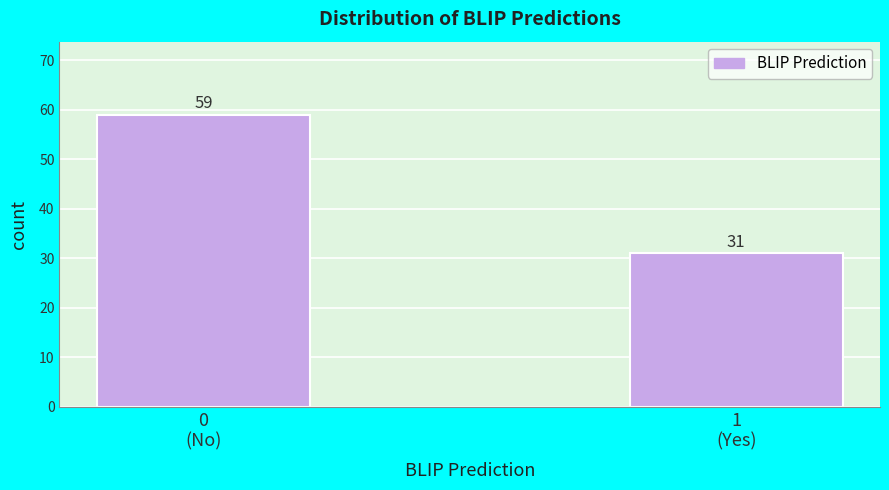

Reading right to left, what are all the values shown in this chart?

31	59